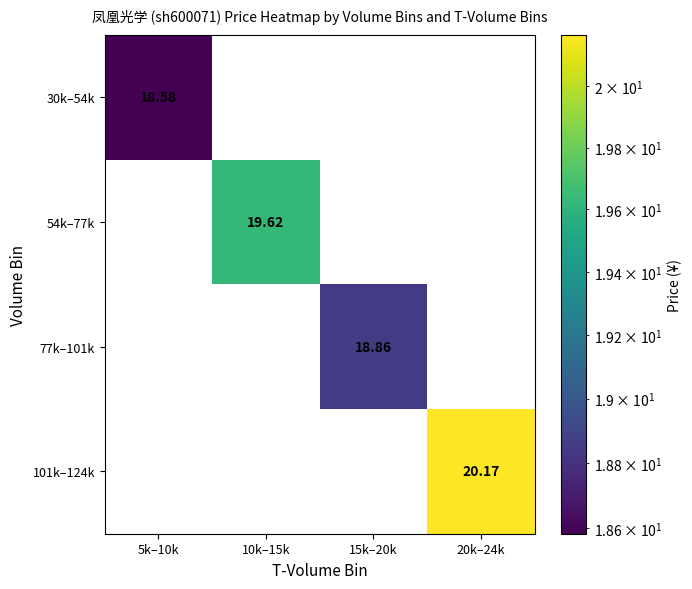

Is the value of 101k–124k at 10k–15k greater than the value of 77k–101k at 15k–20k?

No